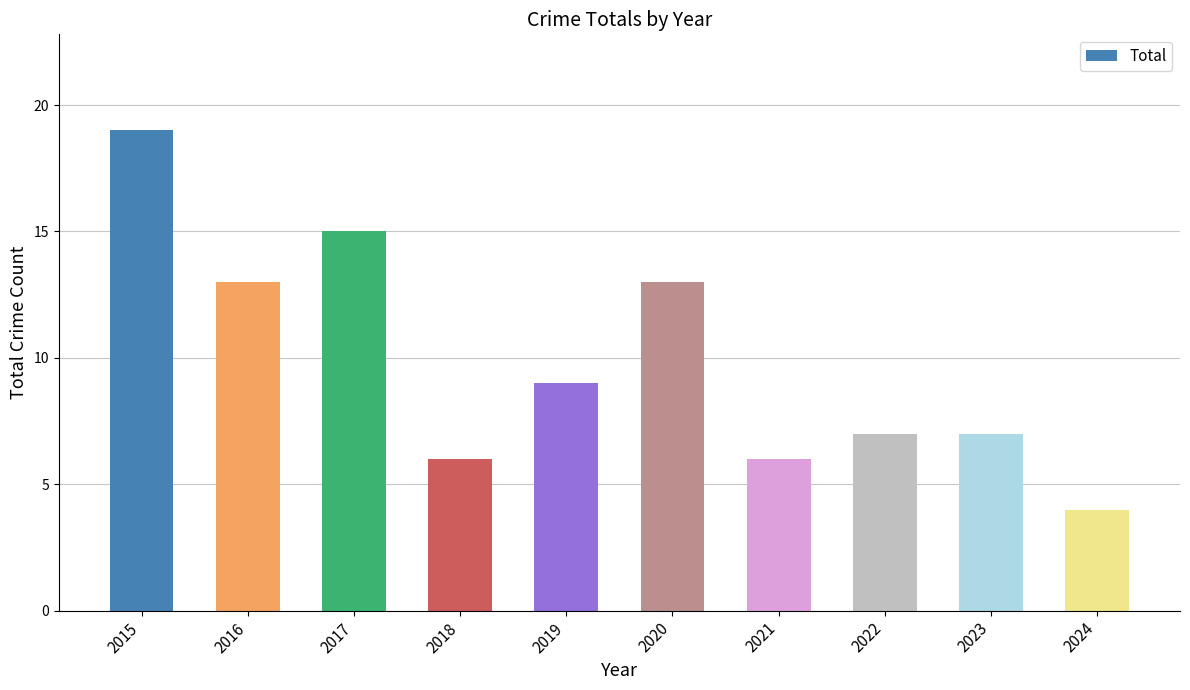

What is the average value?

10